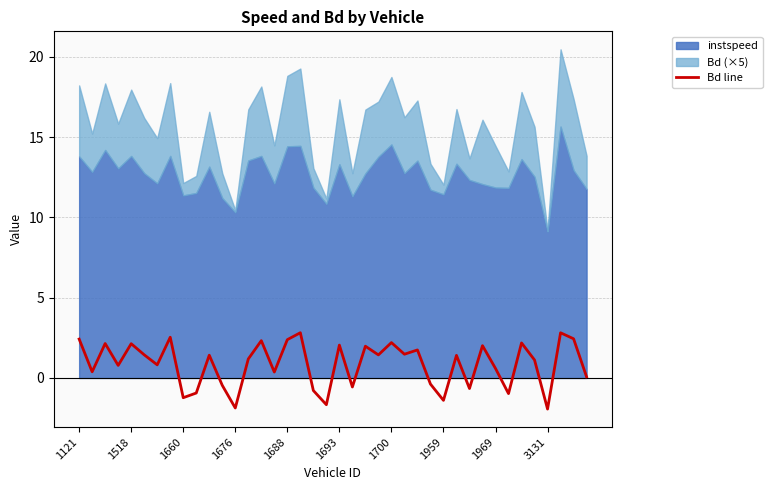

Is it true that Bd line equals 3.7 at 1688?

False